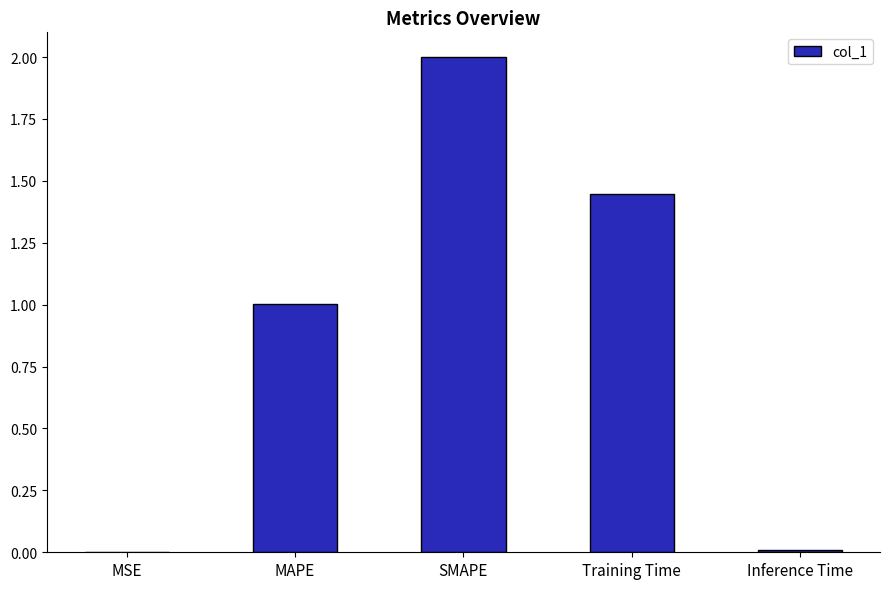

What is the sum of all values?

4.5